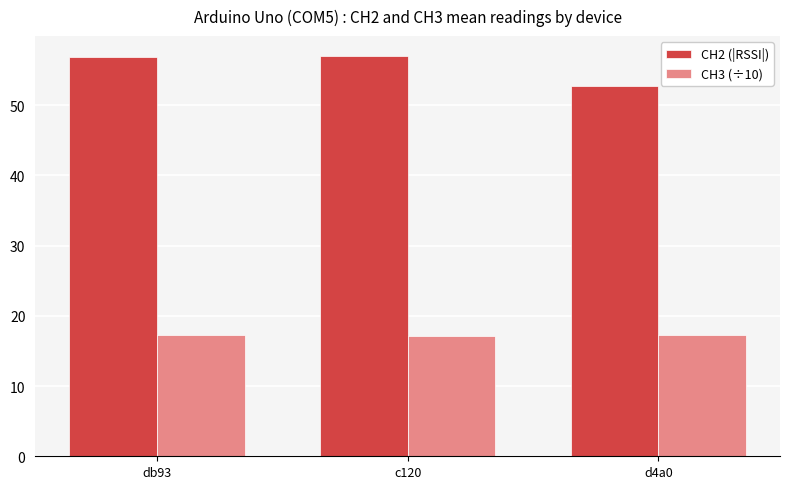

Which category has the lowest value in the CH2 (|RSSI|) series?

d4a0